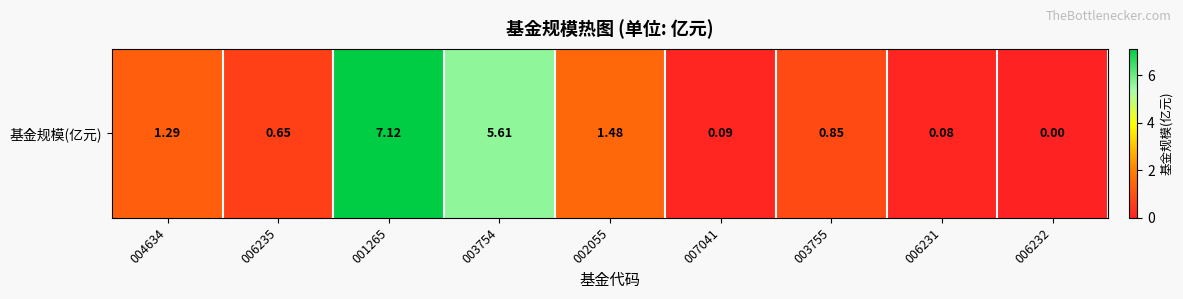

Reading left to right, transcribe all the data shown in this chart.

004634=1.3	006235=0.7	001265=7.1	003754=5.6	002055=1.5	007041=0.1	003755=0.8	006231=0.1	006232=0.0